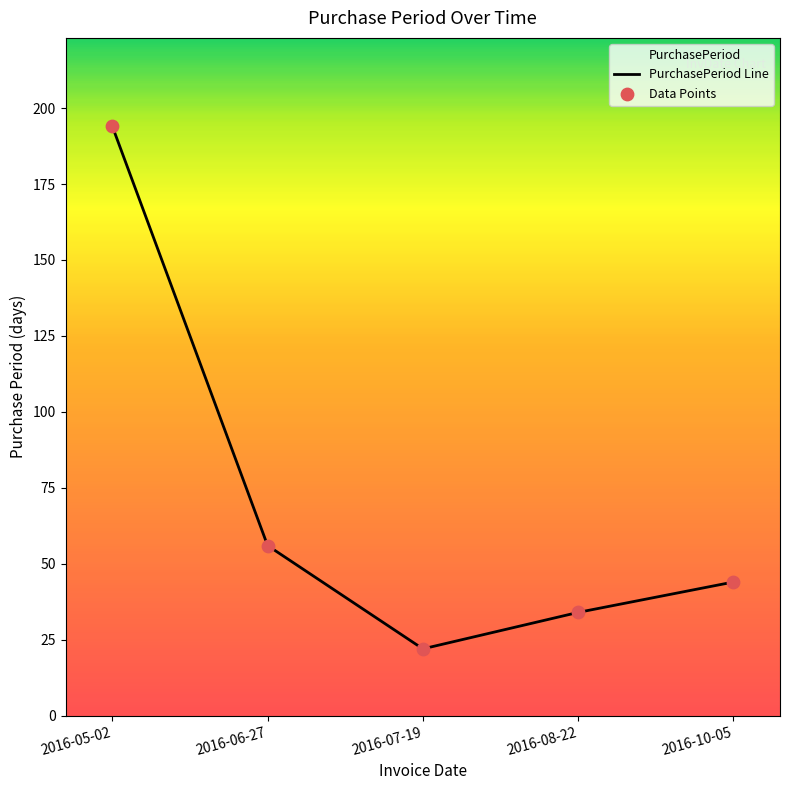

What are all the series names shown in the legend?

PurchasePeriod Line, Data Points